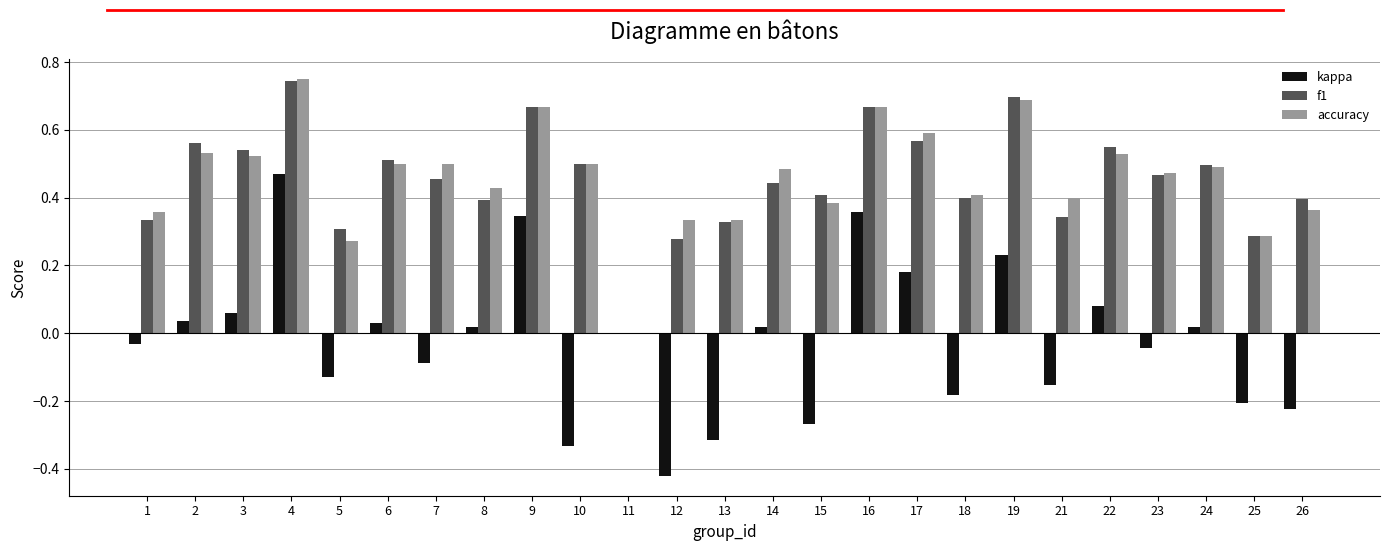

Does the chart contain stacked bars?

No